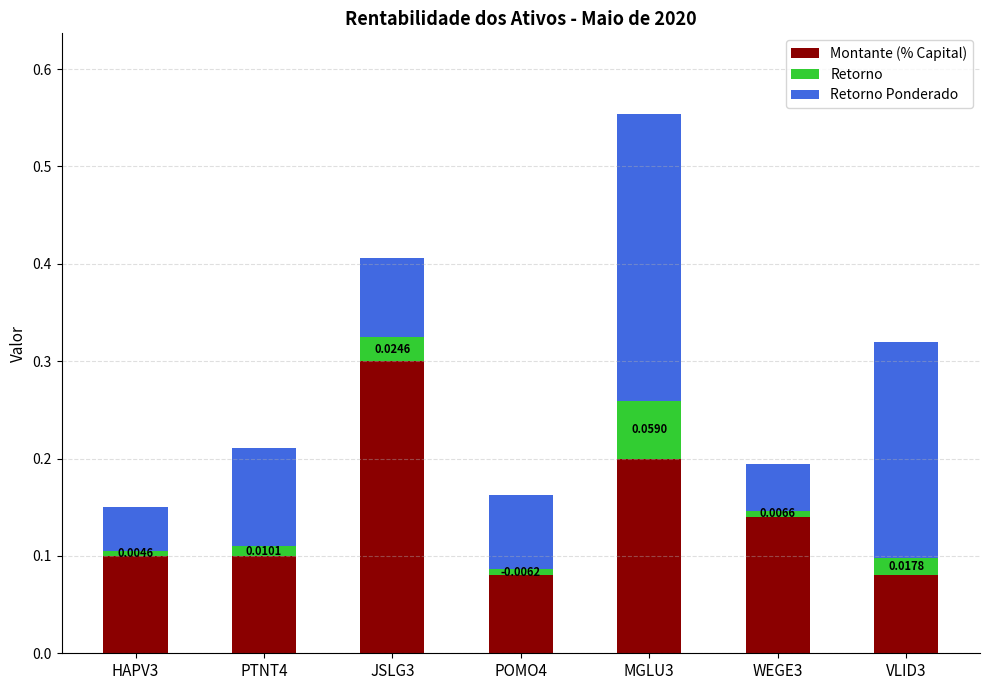

At which category is the sum across all series the highest?

MGLU3